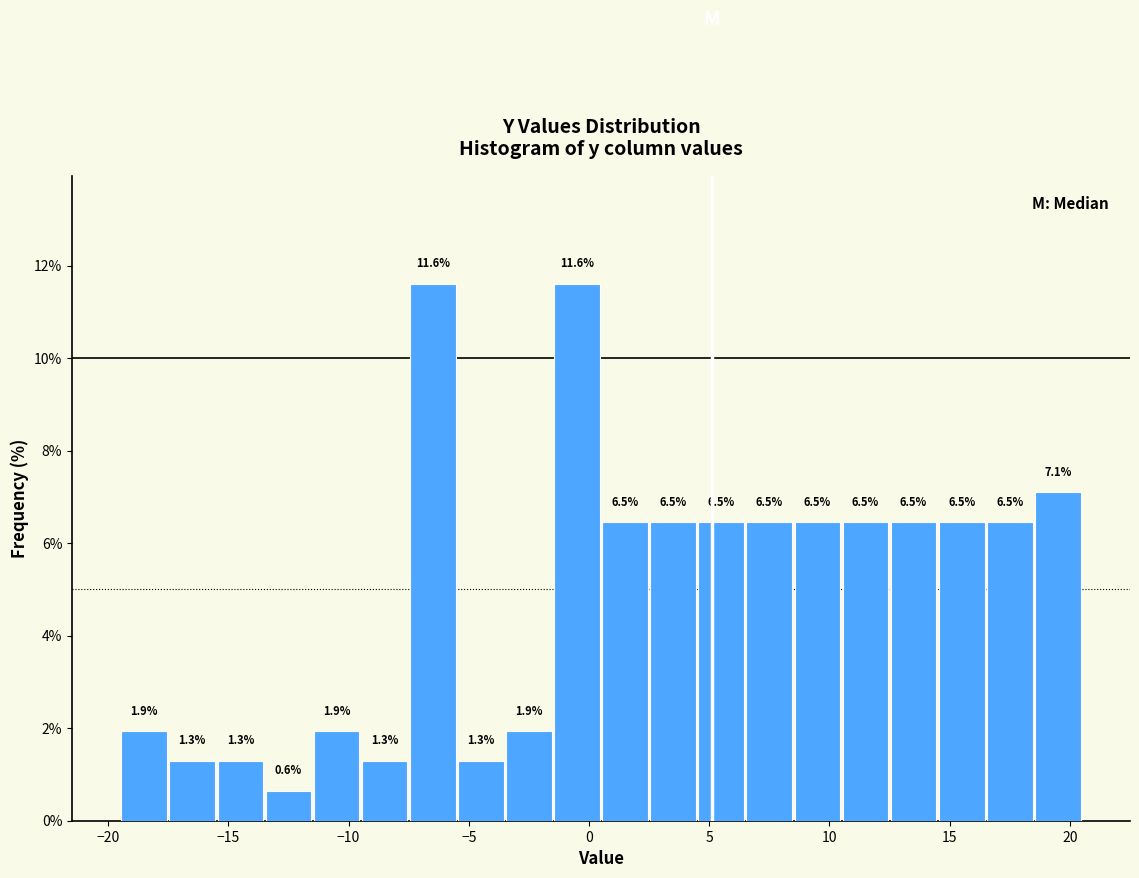

What is the height of the bar covering 12.5 to 14.5 on the x-axis?

6.5